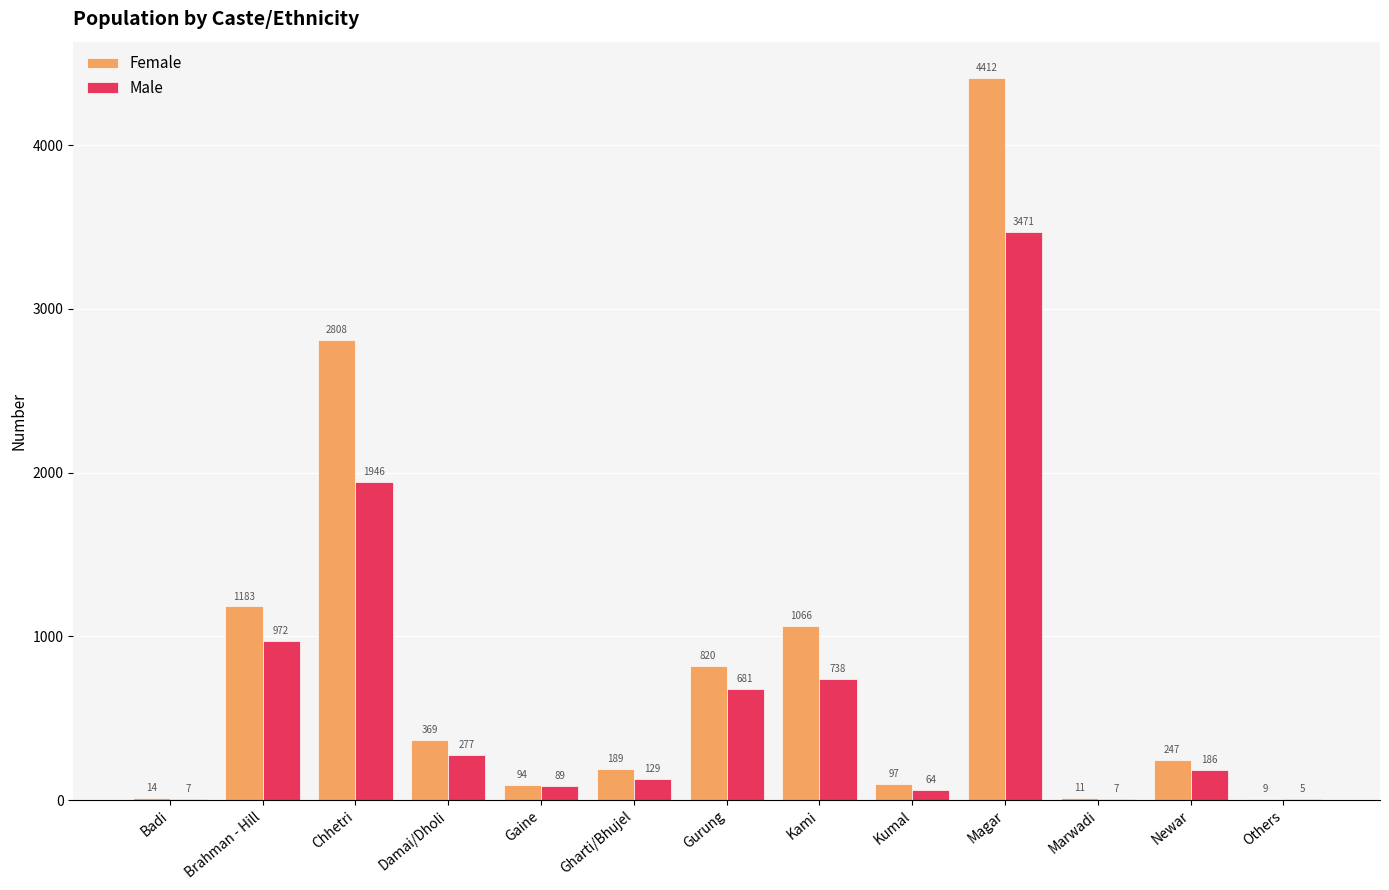

What is the sum of all Female values?

11319